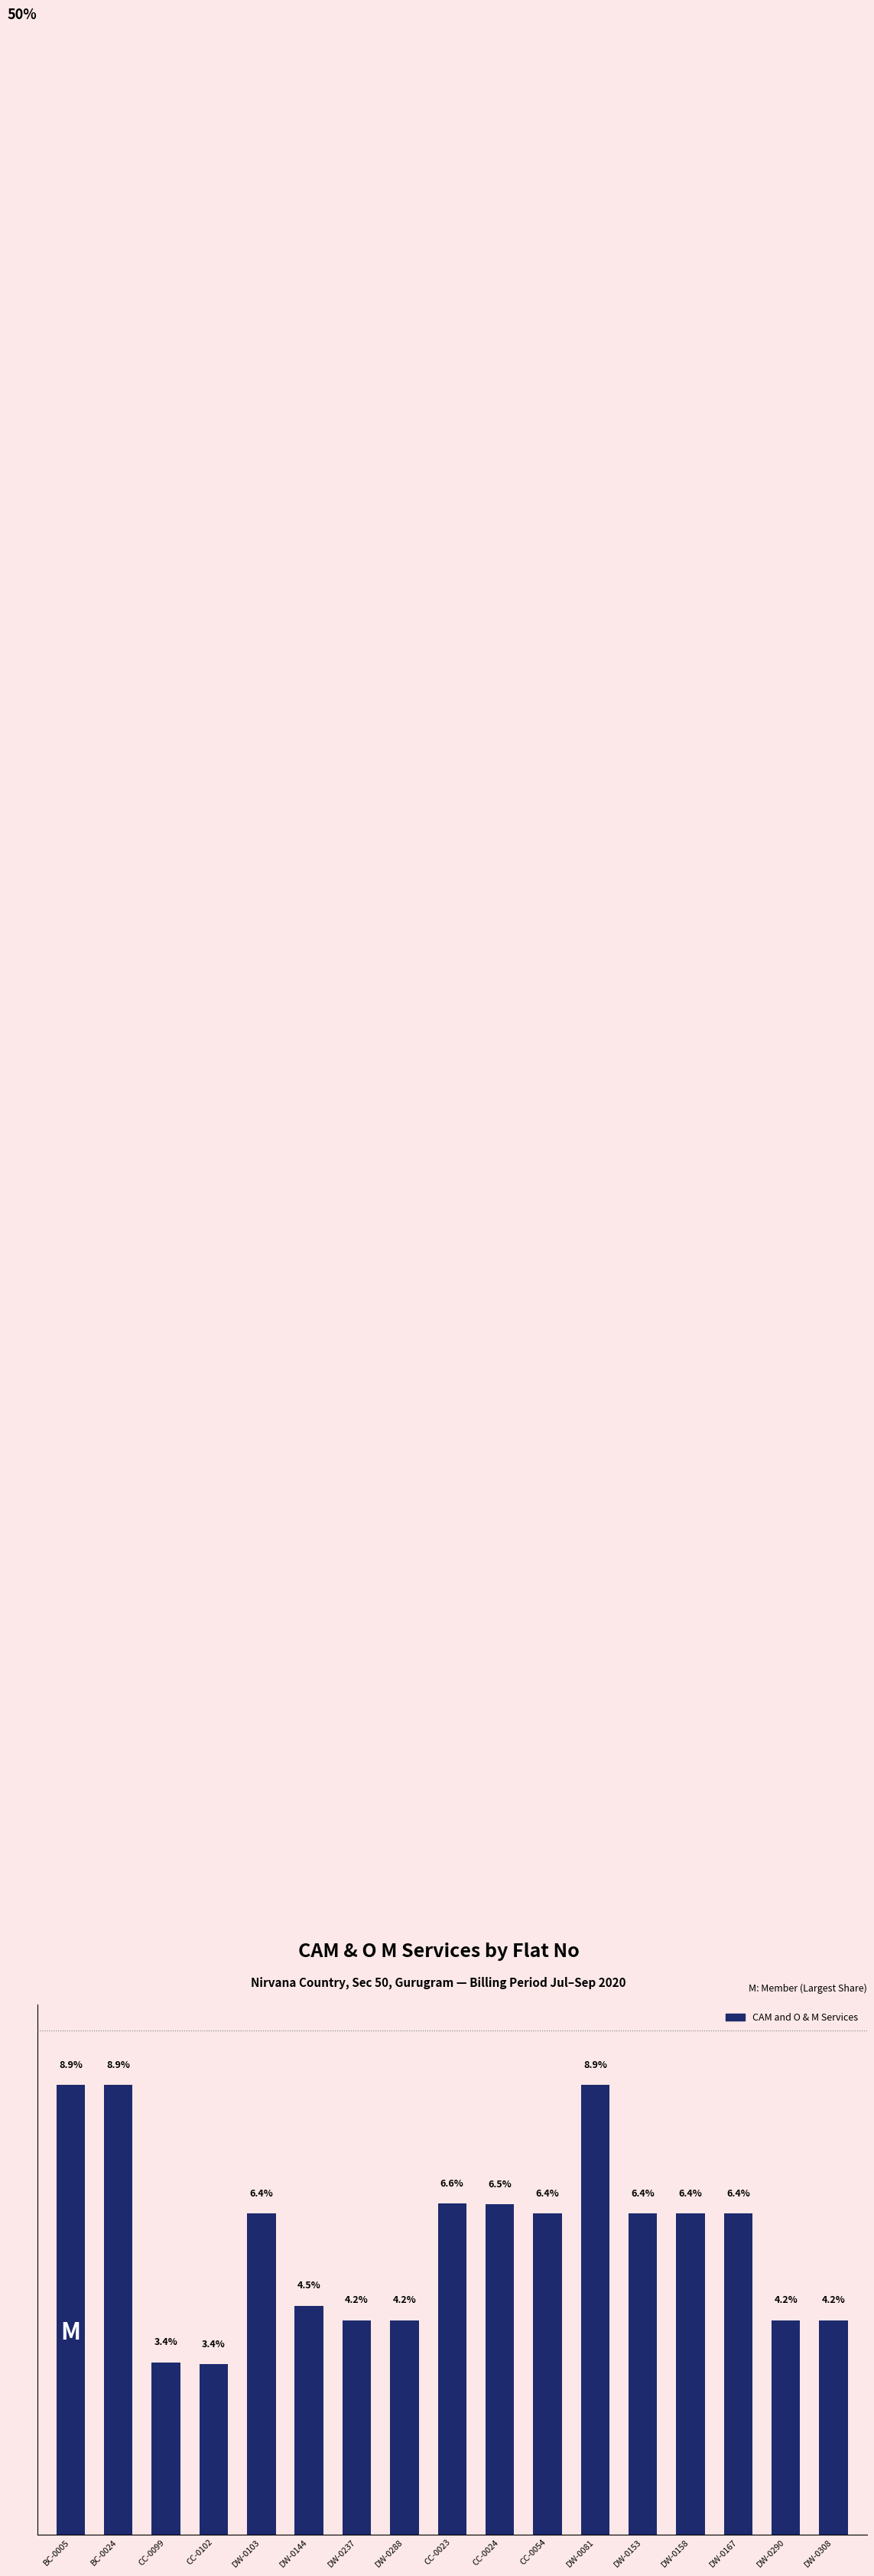

At which label does the data first exceed 6?

BC-0005